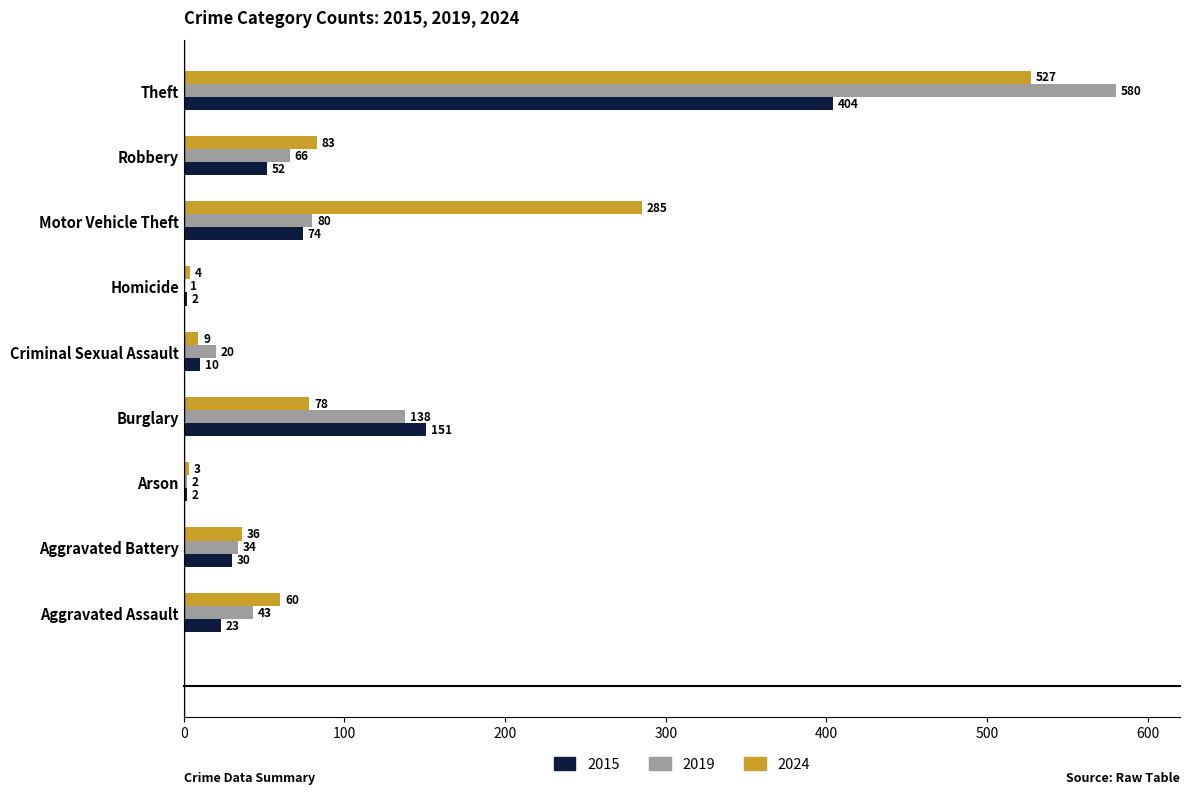

What is the sum of all 2024 values?

1085